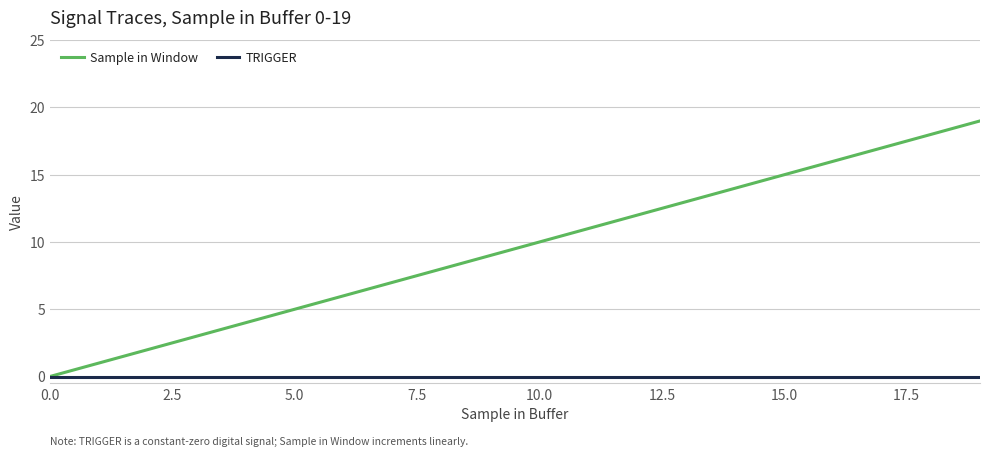

List the series in order of their peak value, highest first.

Sample in Window, TRIGGER